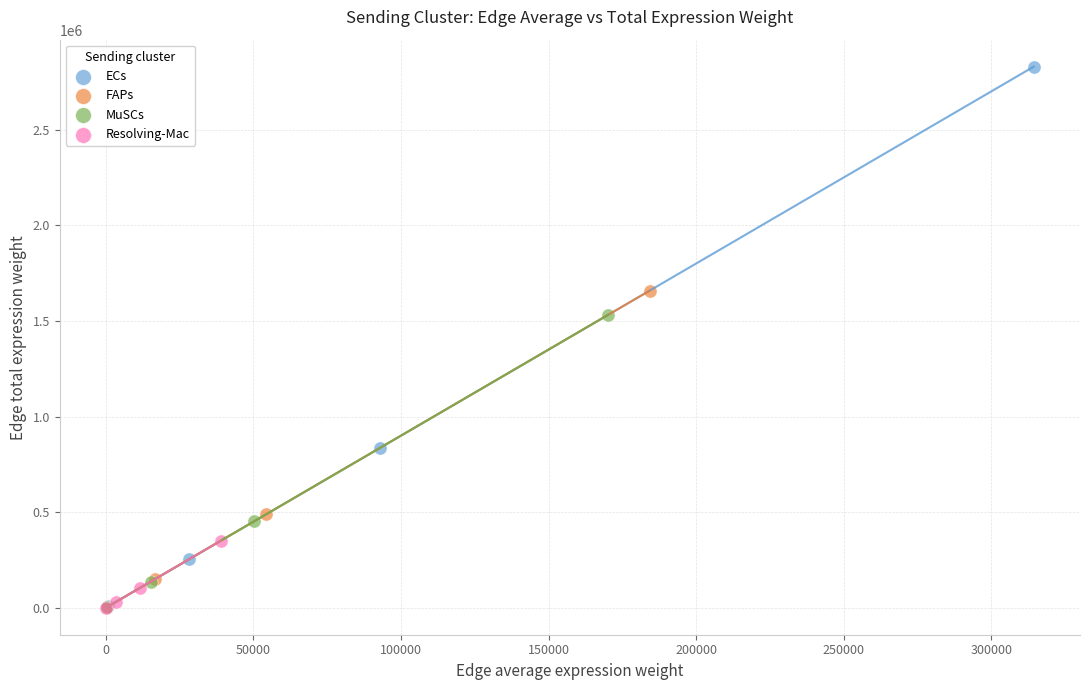

Which series contains the highest Y value?

ECs